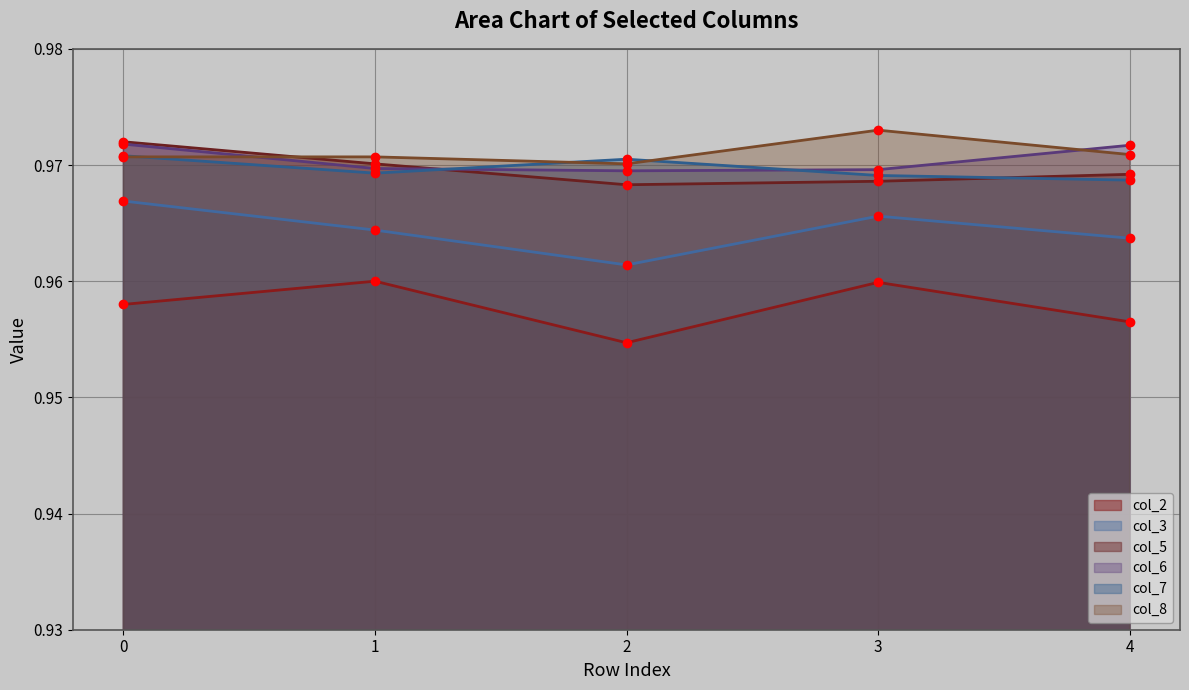

Which series has the largest total across all categories?

col_8